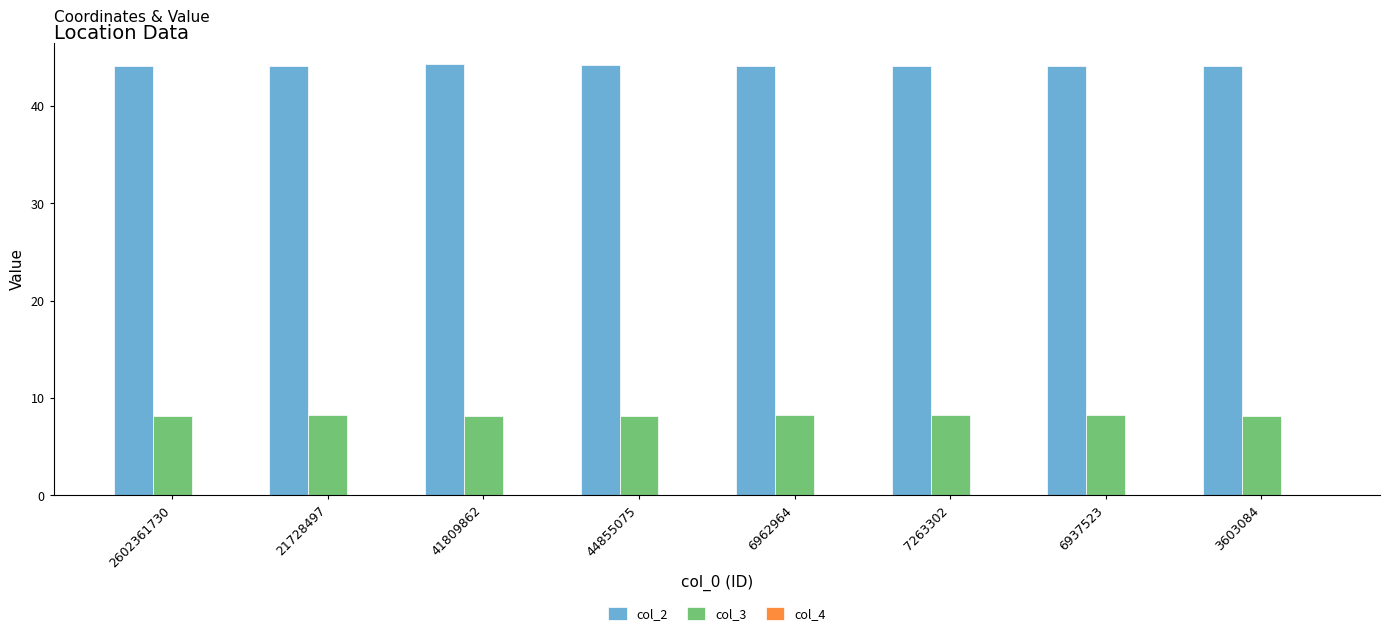

Is it true that col_2 equals 9.6 at 6962964?

False